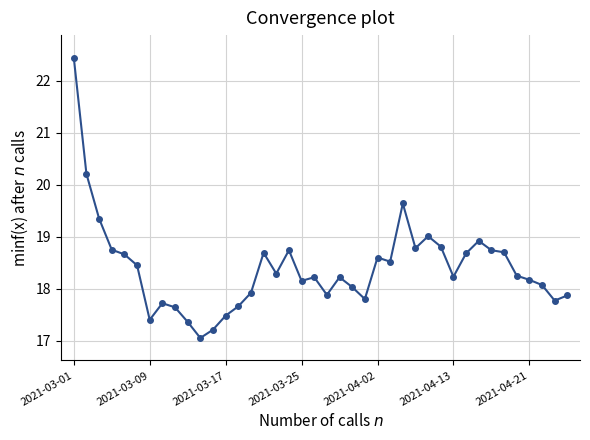

What is the smallest value displayed?

17.1